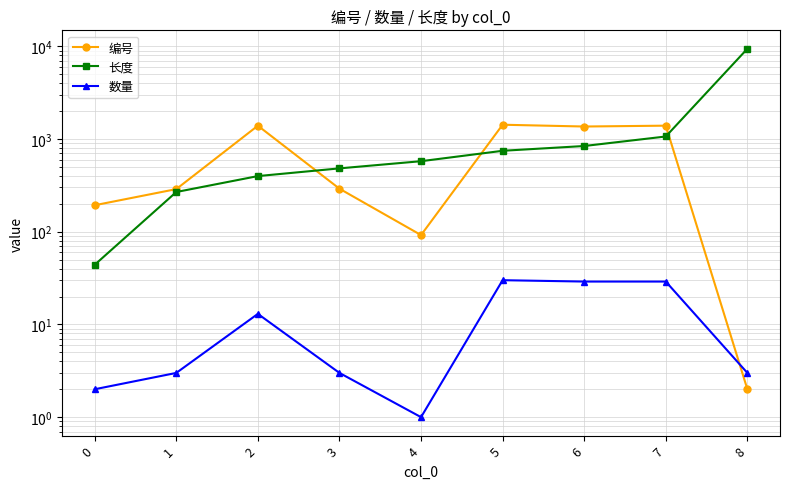

Where does the 长度 series first go above 576?

5